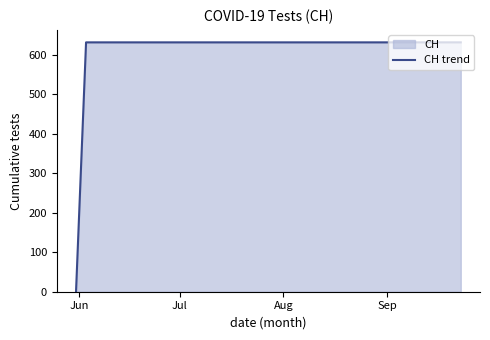

What is the maximum value shown in the chart?

631